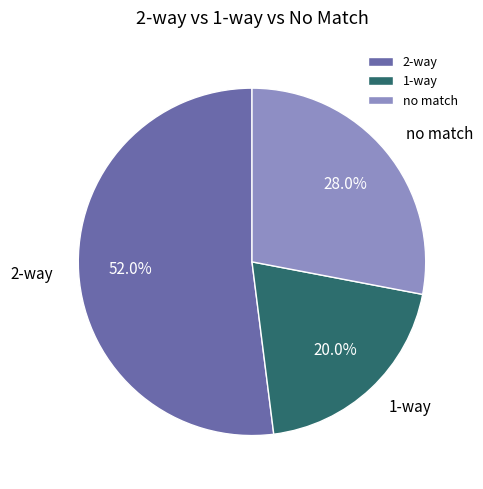

Which category has the smallest portion of the pie?

1-way